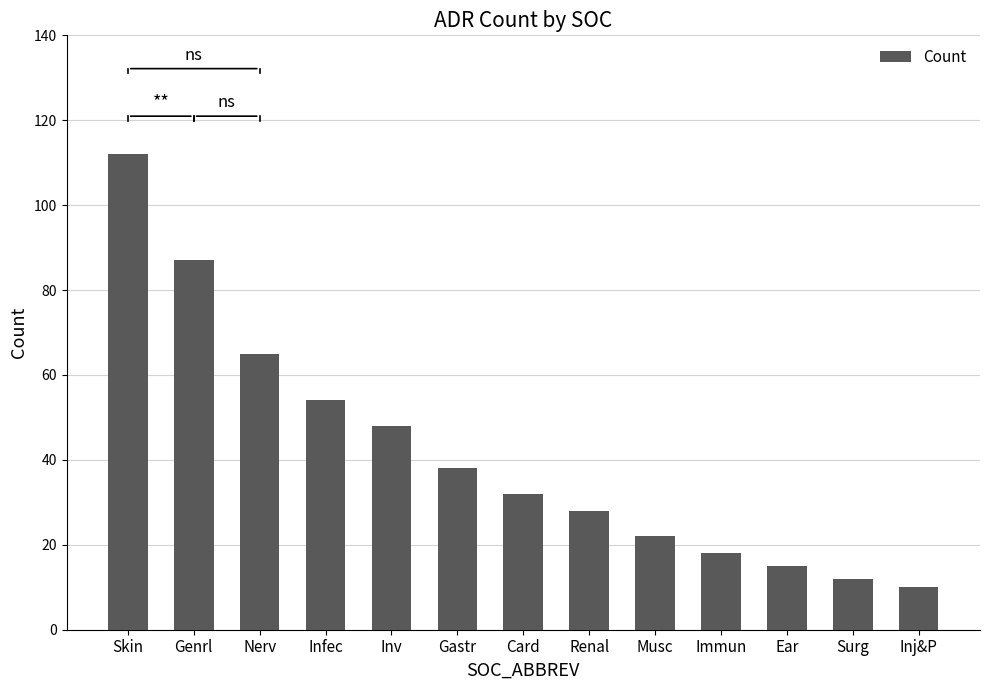

Are the bars grouped side by side (vs. stacked)?

No